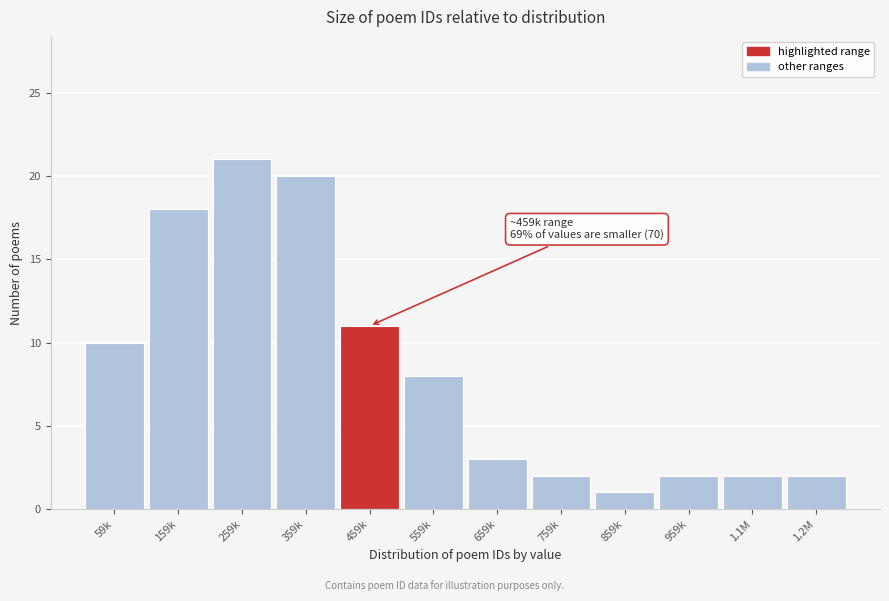

Reading right to left, list all the values displayed in this chart.

2	2	2	1	2	3	8	11	20	21	18	10